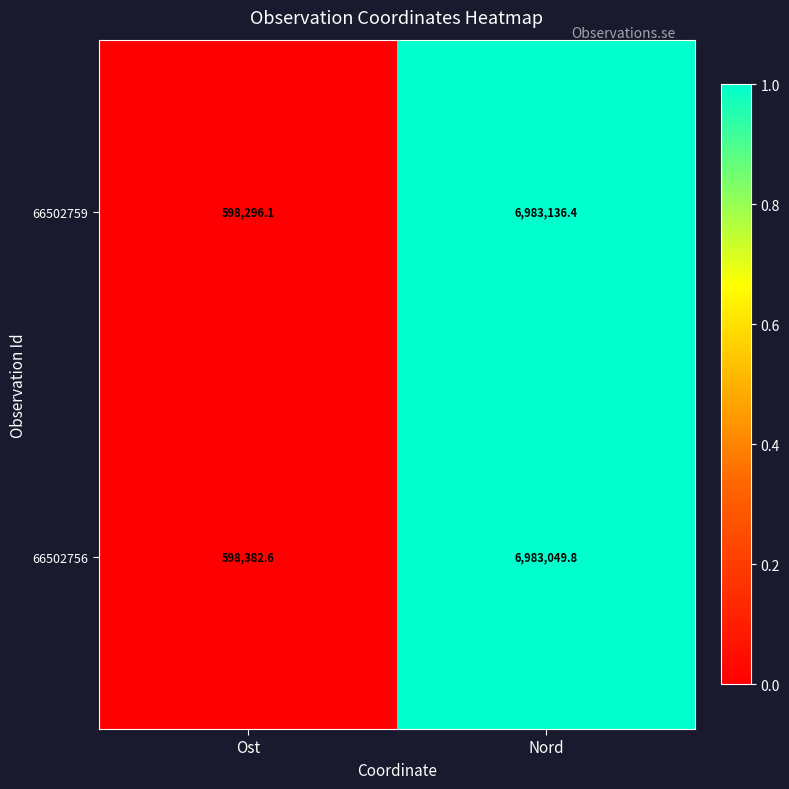

Where is 66502756 nearest to the value 3790716?

Ost